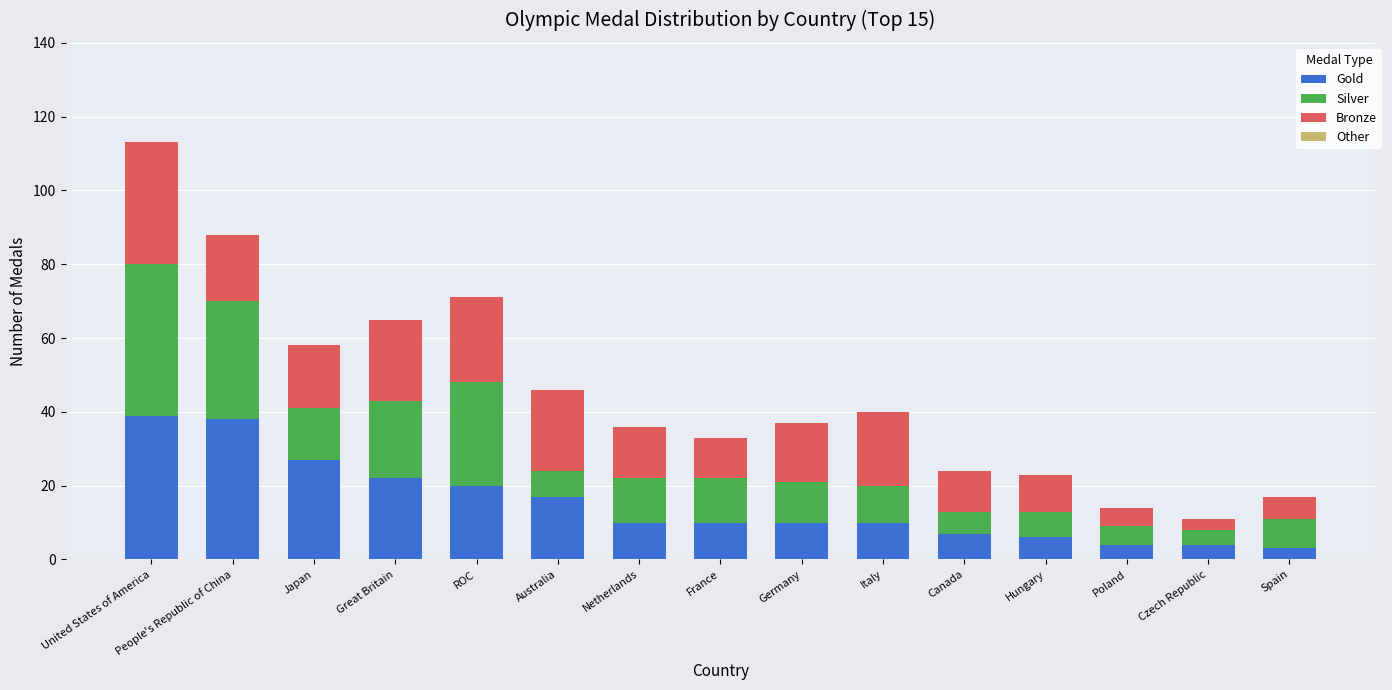

The value of Gold at Australia is 17. True or false?

True